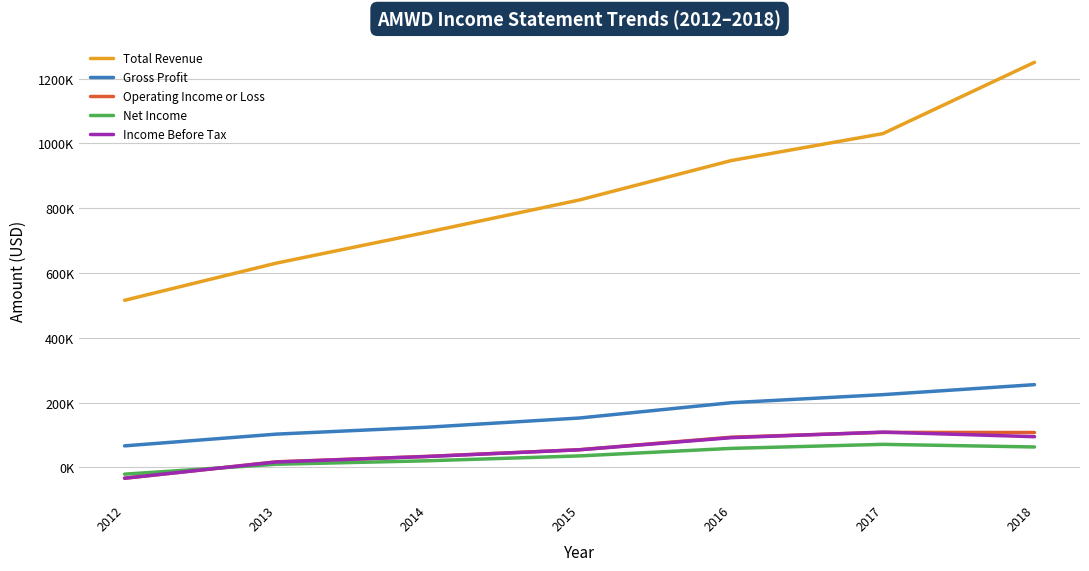

The value of Total Revenue at 2013 is 1030491. True or false?

False